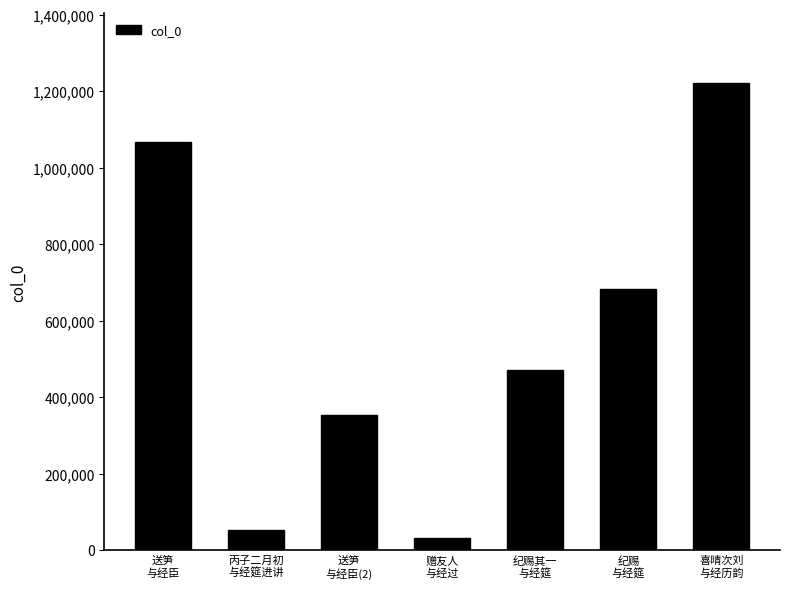

Reading left to right, extract all data points from this chart.

1066336	53376	353888	31433	471971	682213	1221469